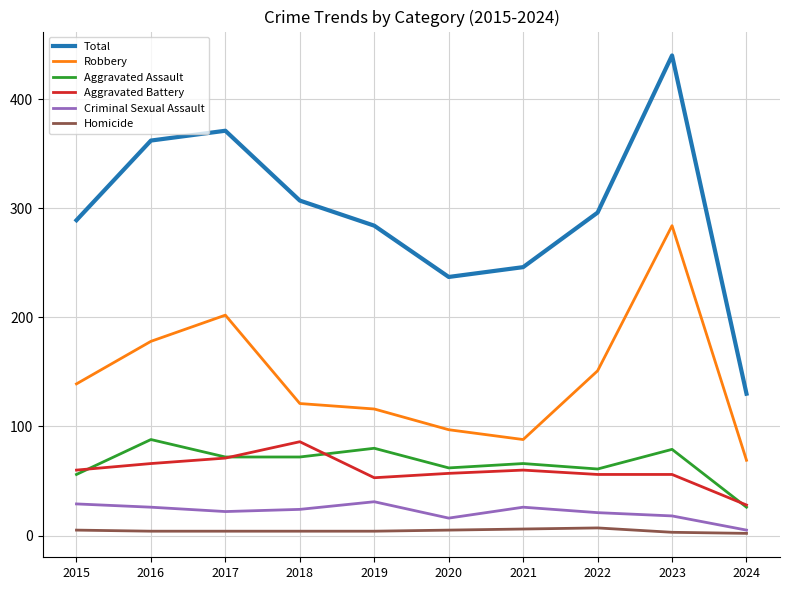

Which series changed the most between 2016 and 2023?

Robbery